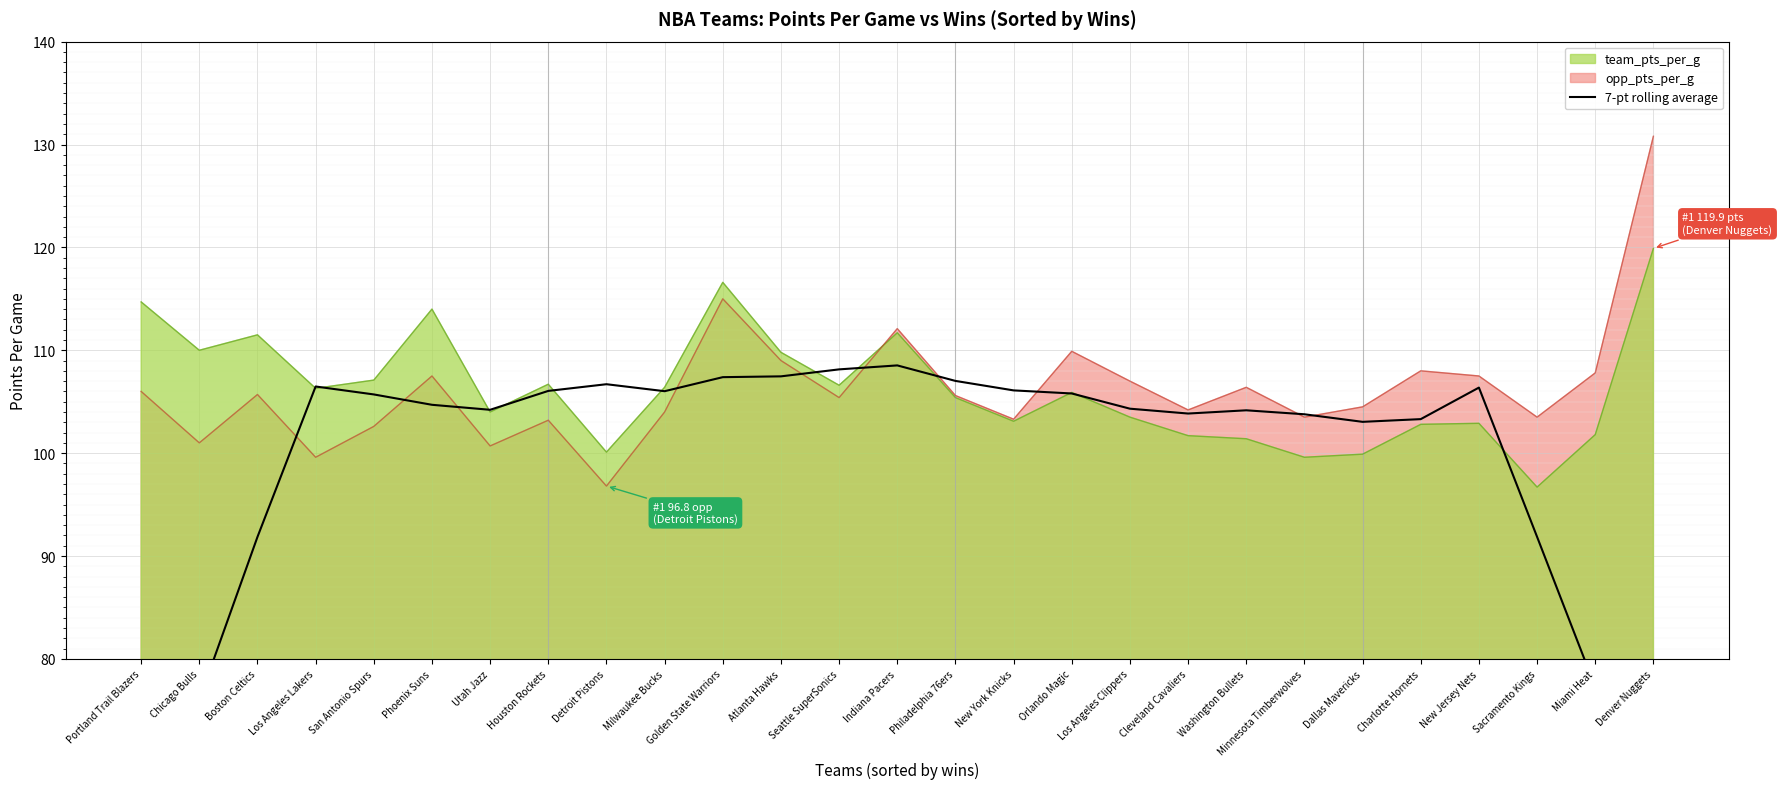

Where is the data nearest to the value 84?

Miami Heat